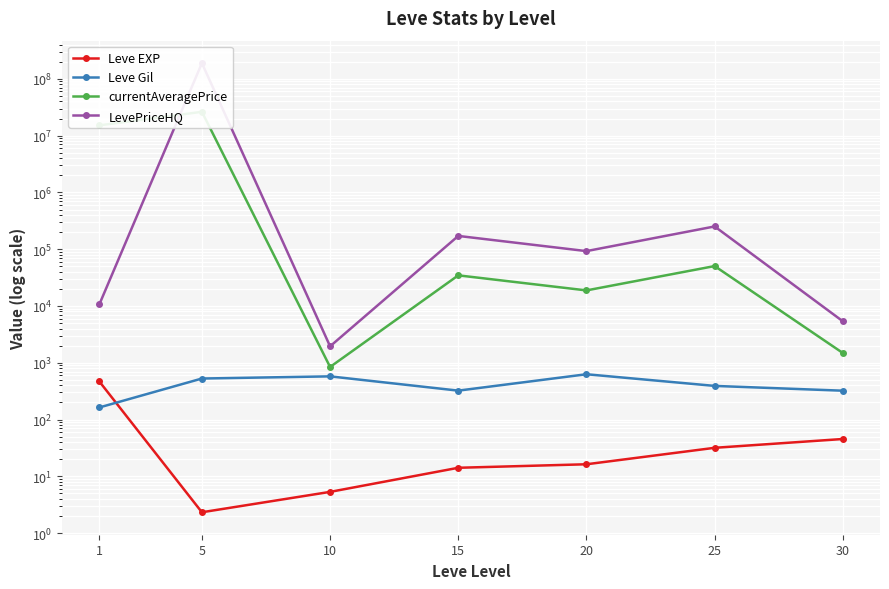

Reading left to right, extract all data points from this chart.

Leve EXP: 468.5	2.3	5.3	14.2	16.3	31.8	45.5
Leve Gil: 163.5	528.3	576.7	323.3	628.3	391.7	322.5
currentAveragePrice: 15153232.9	26250545.6	843.8	34646.7	18808.2	50486.8	1487.2
LevePriceHQ: 10681.0	189000615.2	1949.7	171273.8	92568.8	251669.1	5380.5